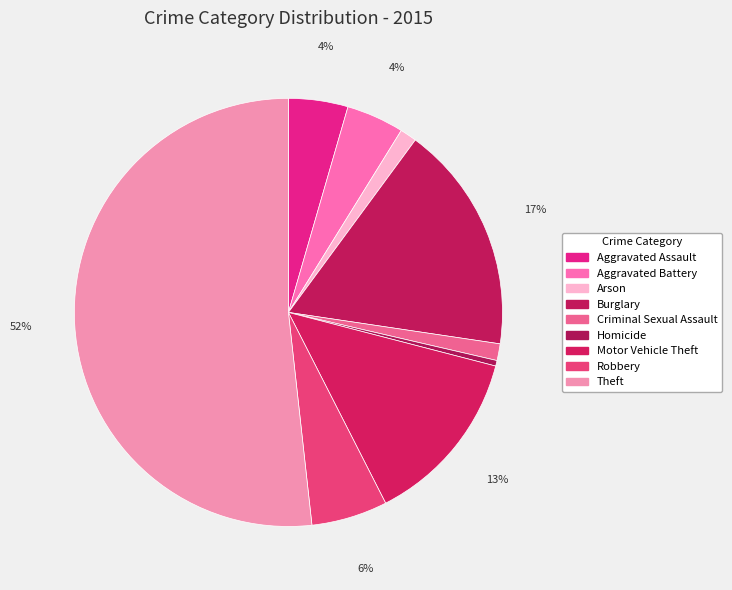

Count the number of slices in the pie.

9